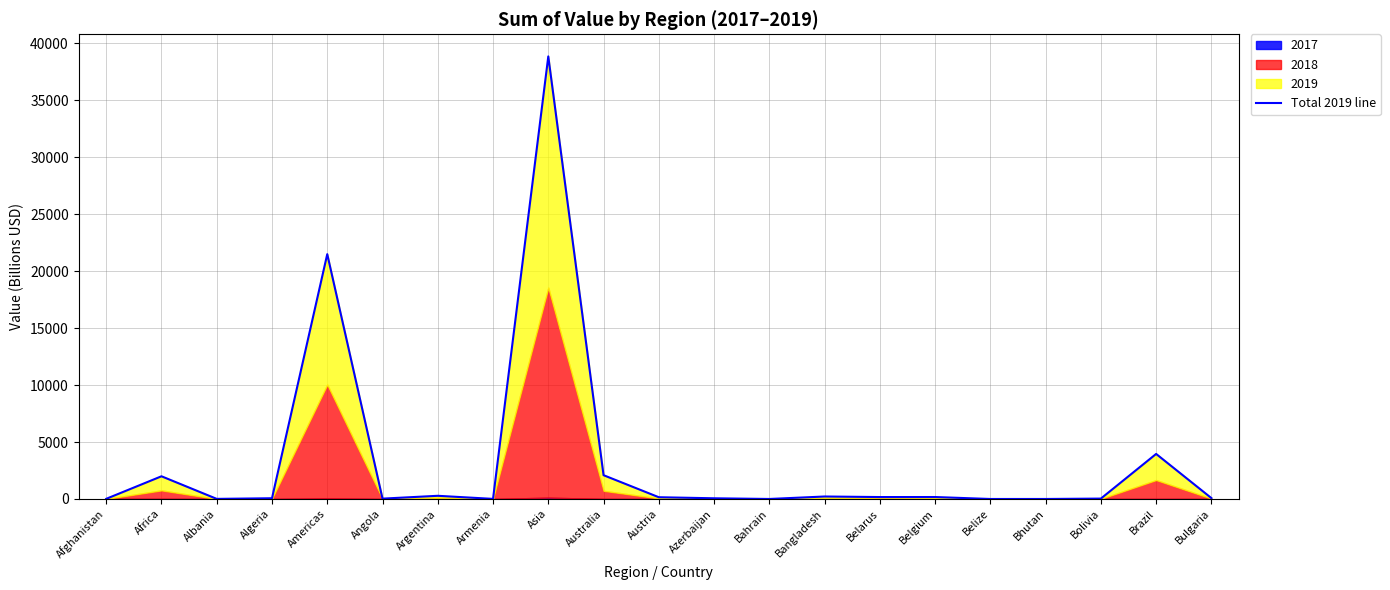

What is the change in value from Australia to Bulgaria?

-2010.0